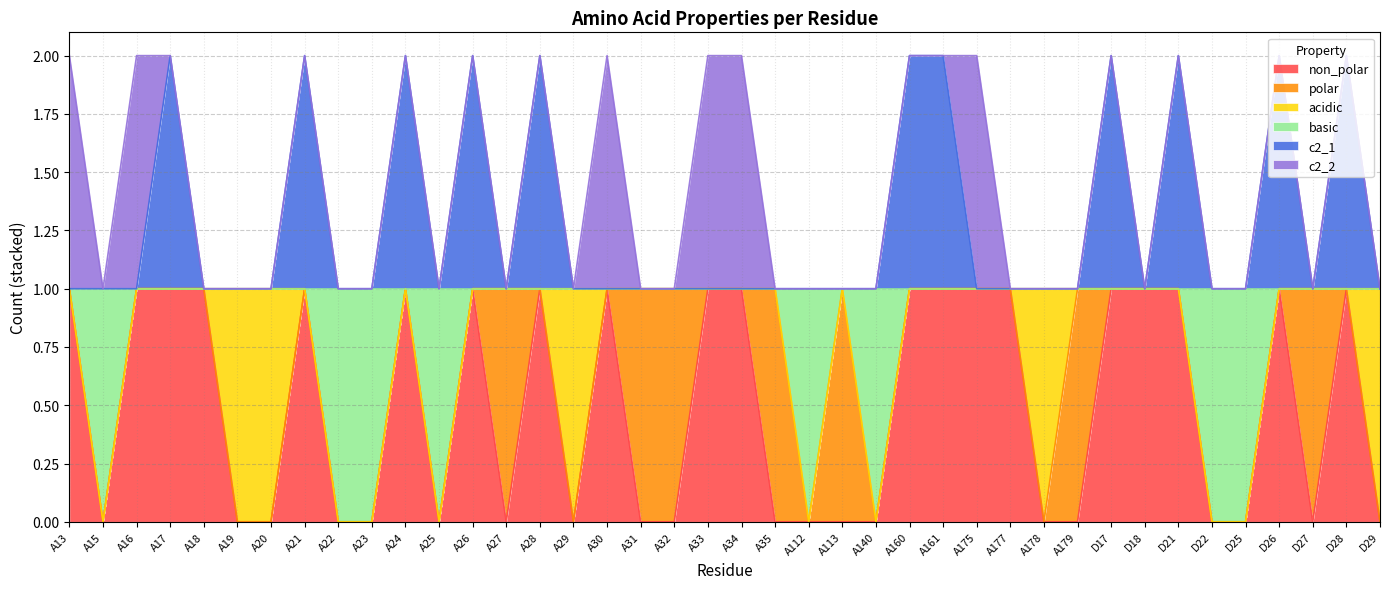

Does the chart display data point markers on the line(s)?

No